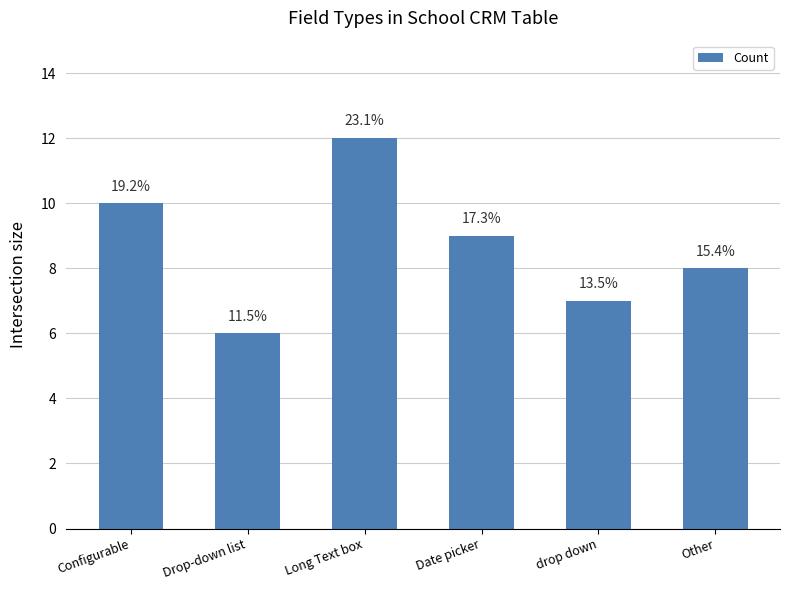

Are the bars horizontal?

No